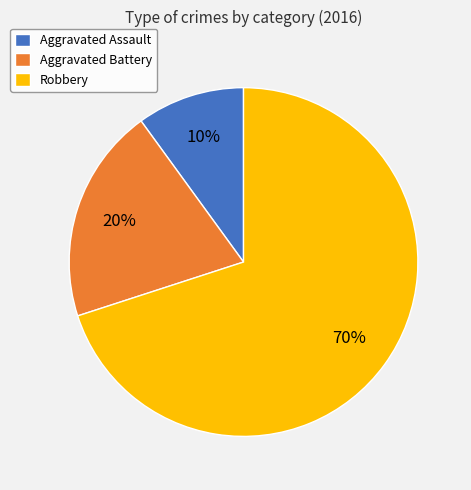

Is the sum of Aggravated Battery and Robbery greater than half?

Yes